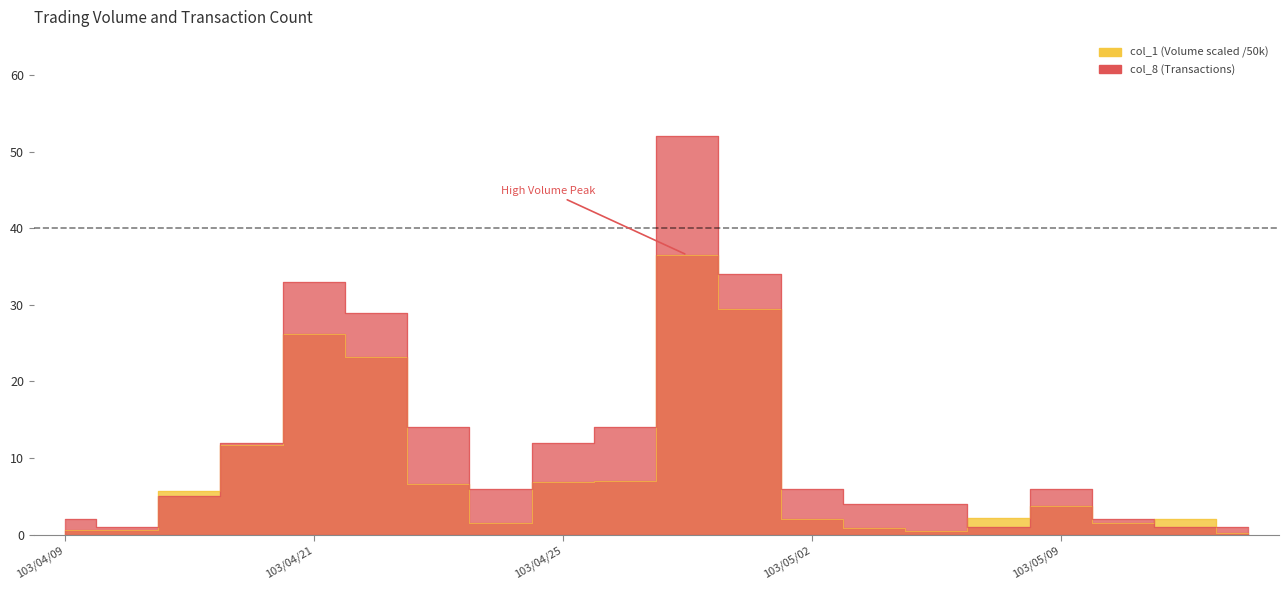

Rank the categories by col_1 value from lowest to highest.

103/05/14, 103/05/06, 103/04/09, 103/04/14, 103/05/05, 103/04/24, 103/05/12, 103/05/13, 103/05/02, 103/05/07, 103/05/09, 103/04/17, 103/04/23, 103/04/25, 103/04/28, 103/04/18, 103/04/22, 103/04/21, 103/04/30, 103/04/29